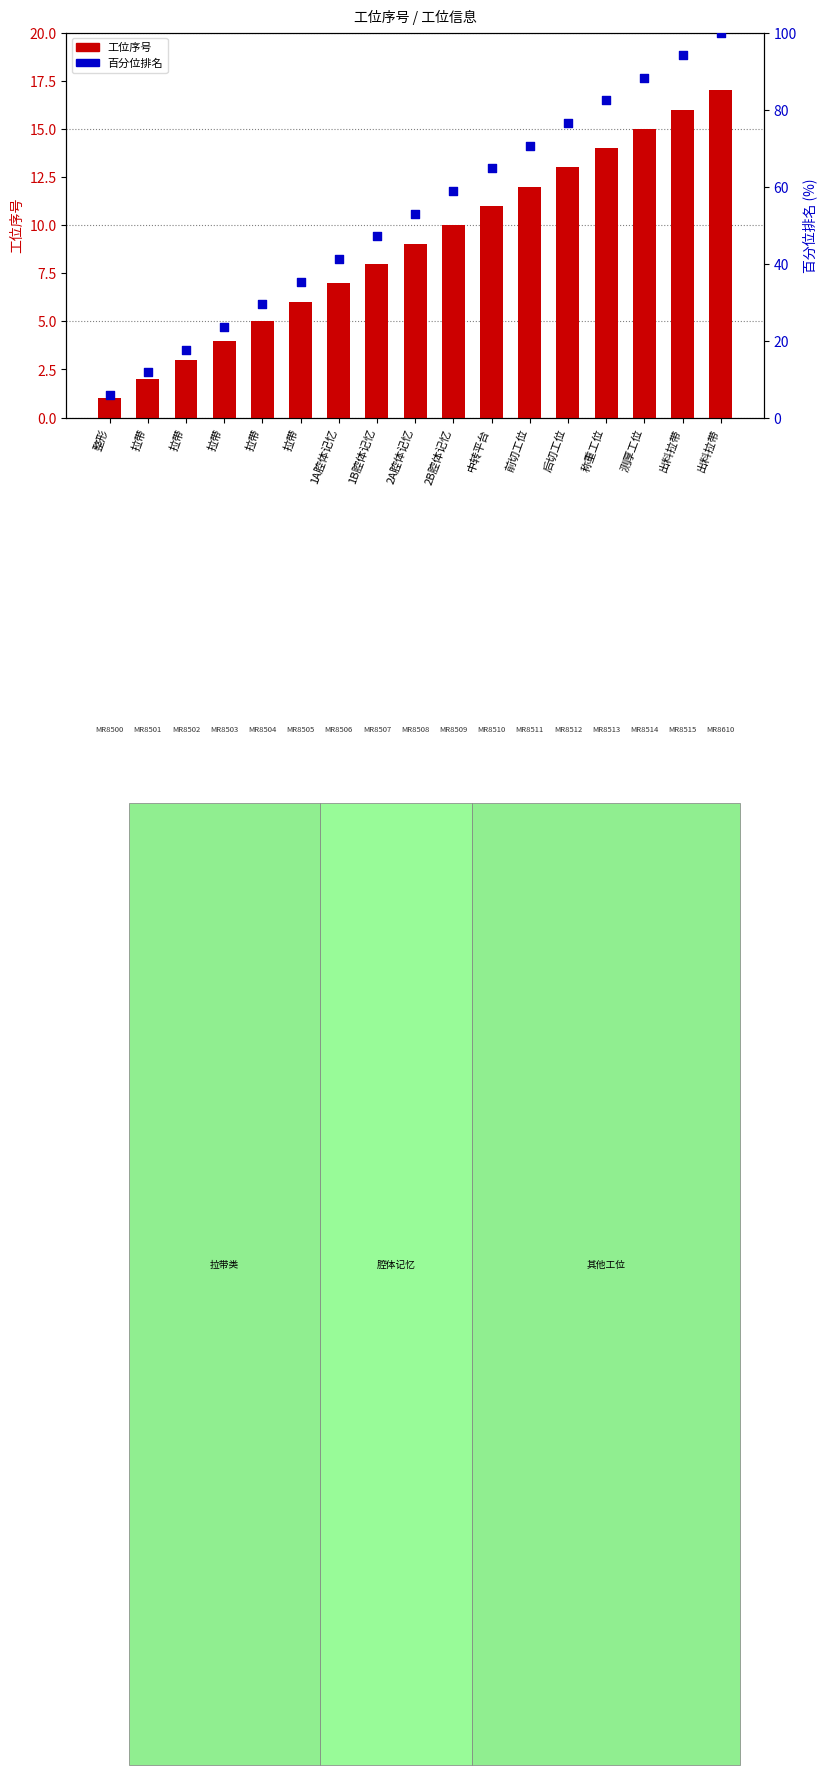

Is the value of 工位序号 at 1A腔体记忆 greater than the value of 百分位排名 at 1A腔体记忆?

No